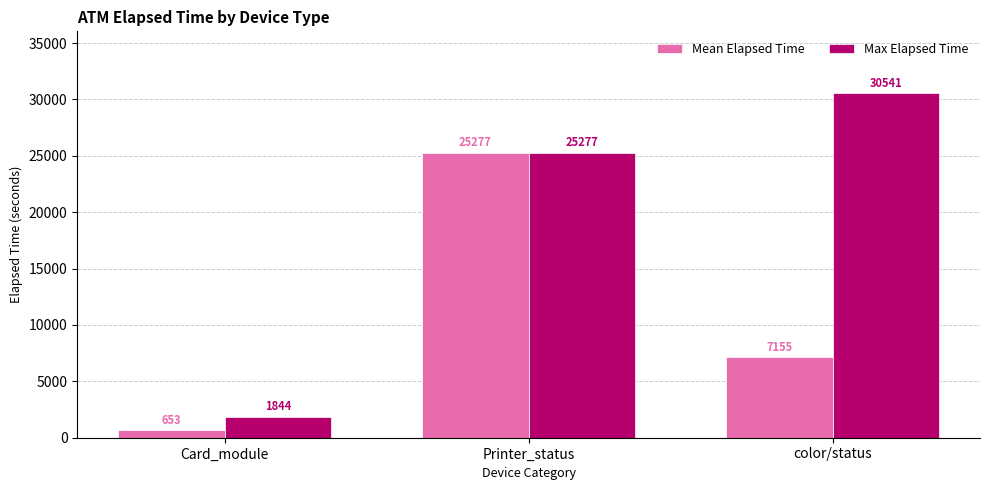

What is the maximum value shown in the chart?

30541.0